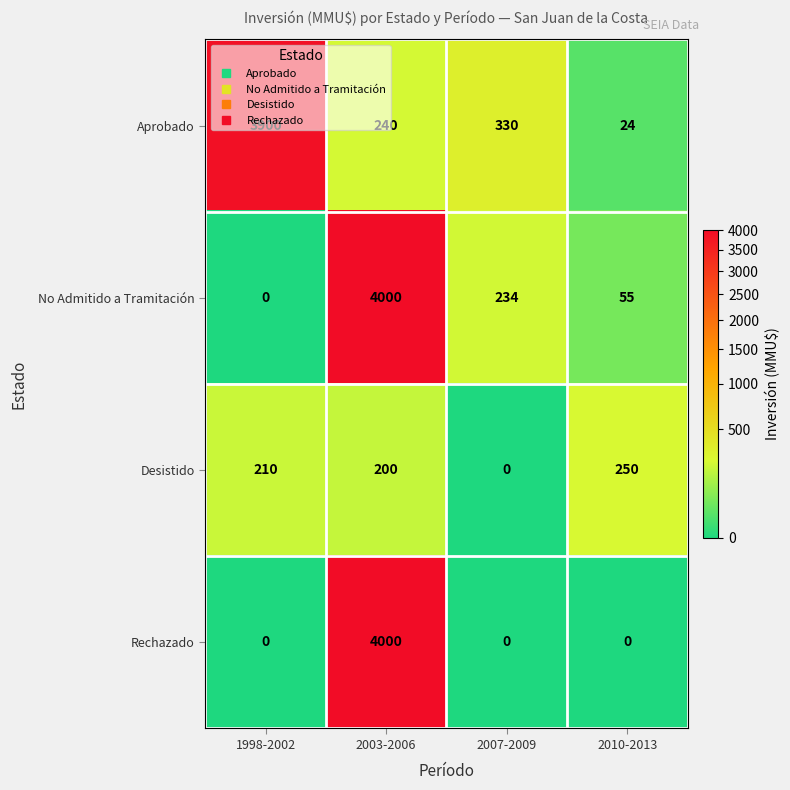

At which label is No Admitido a Tramitación closest to 2000?

2007-2009